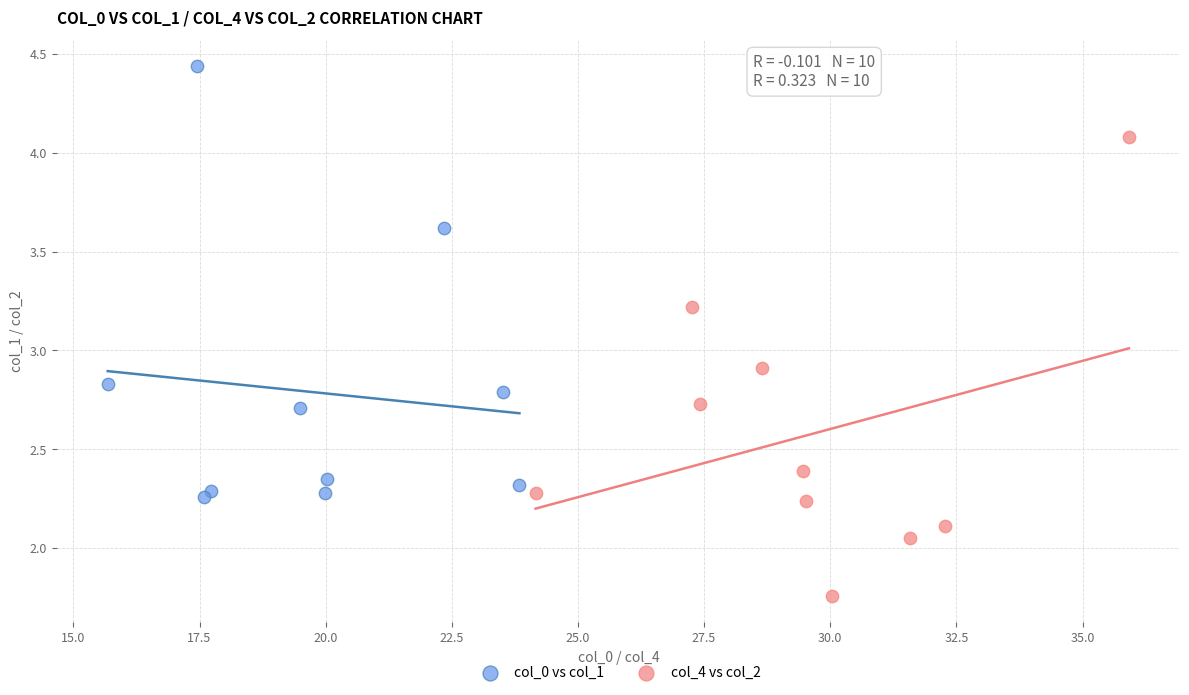

Which series has the widest spread of Y values?

col_4 vs col_2